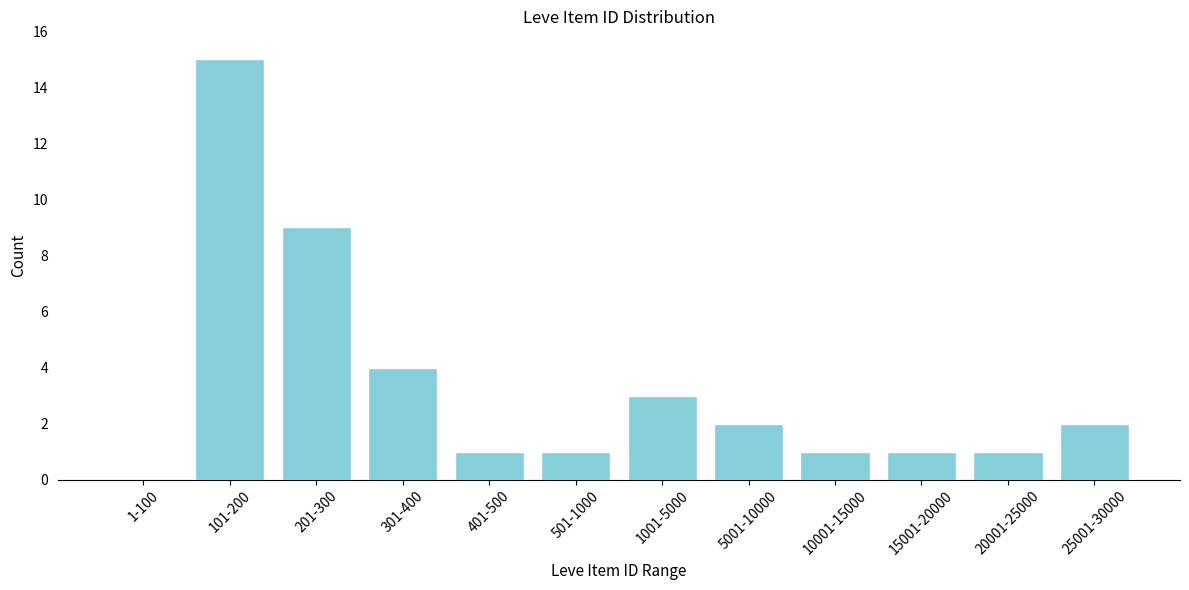

Reading right to left, list all the values displayed in this chart.

25001-30000=2	20001-25000=1	15001-20000=1	10001-15000=1	5001-10000=2	1001-5000=3	501-1000=1	401-500=1	301-400=4	201-300=9	101-200=15	1-100=0